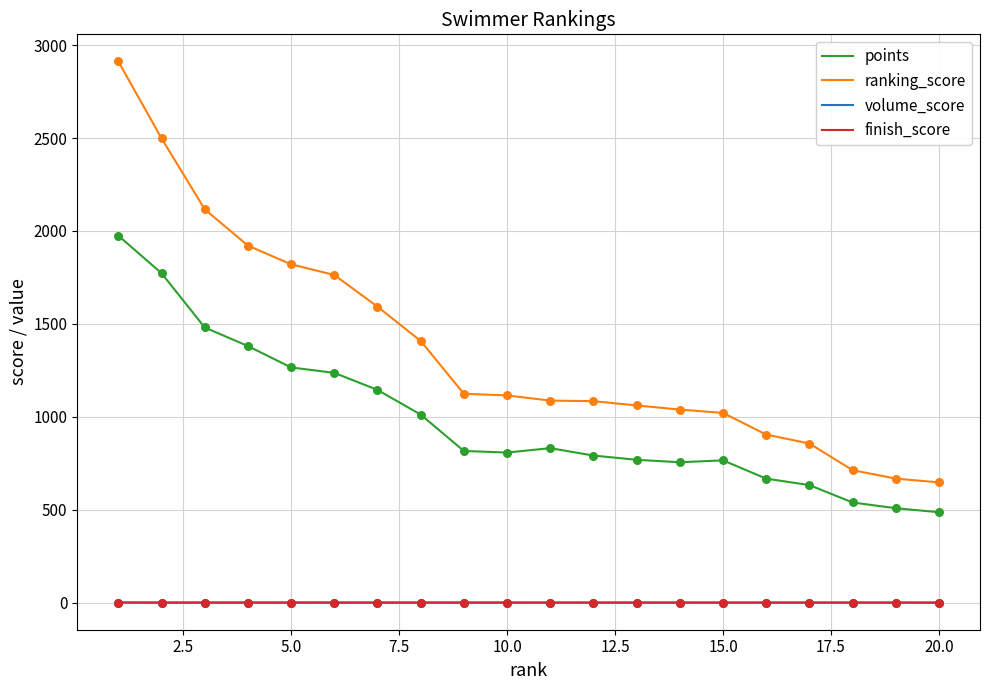

At how many categories does at least one series exceed 92?

20